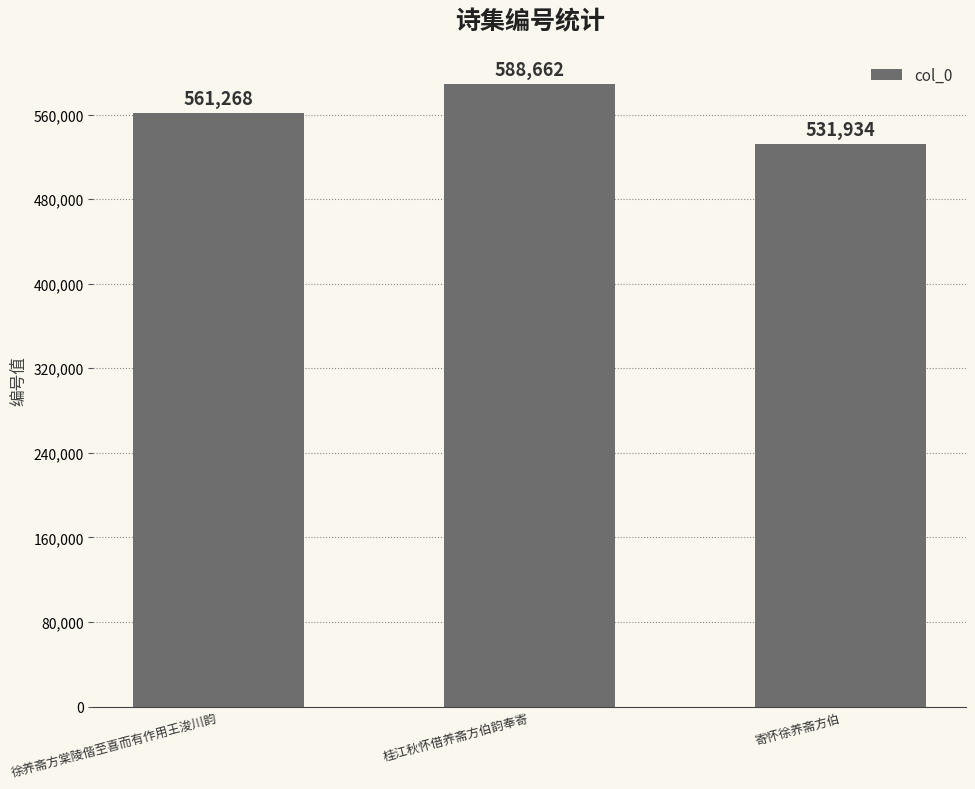

What is the label of the 2nd bar from the left?

桂江秋怀借养斋方伯韵奉寄